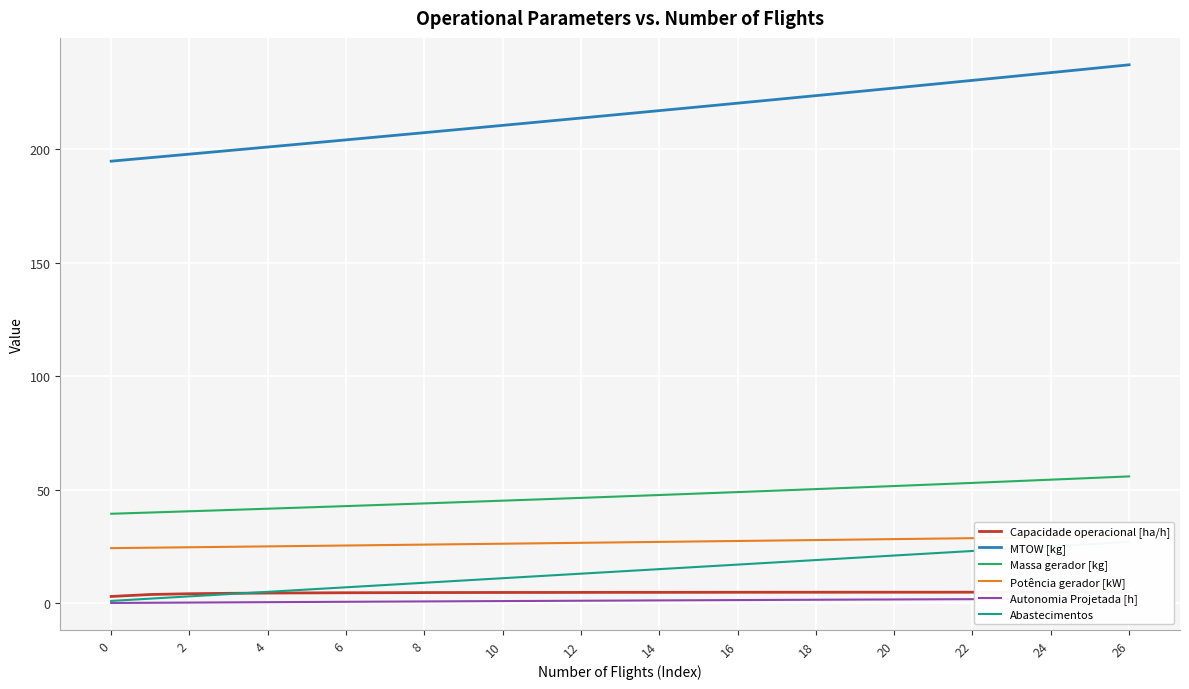

The Massa gerador [kg] series shows 49.6 at 17. True or false?

True